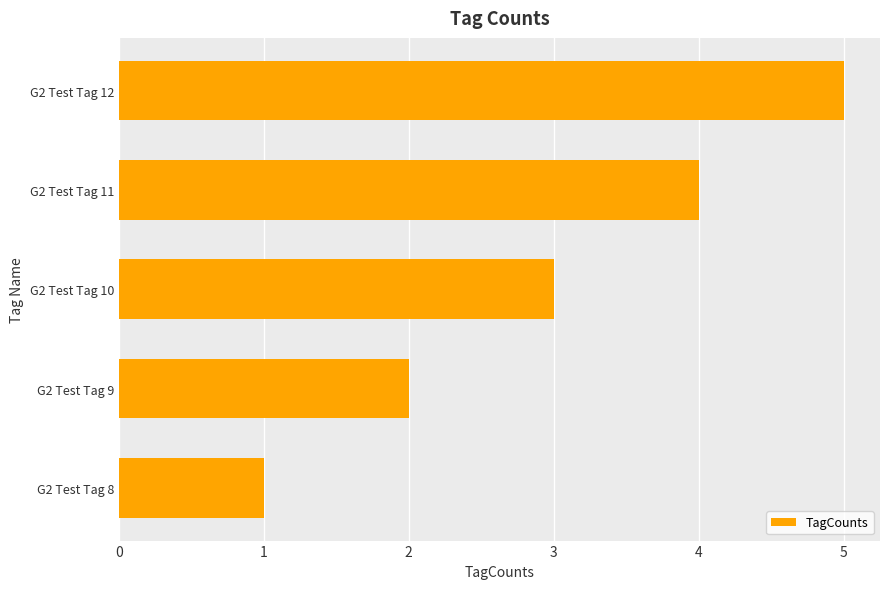

Rank the categories by value from highest to lowest.

G2 Test Tag 12, G2 Test Tag 11, G2 Test Tag 10, G2 Test Tag 9, G2 Test Tag 8